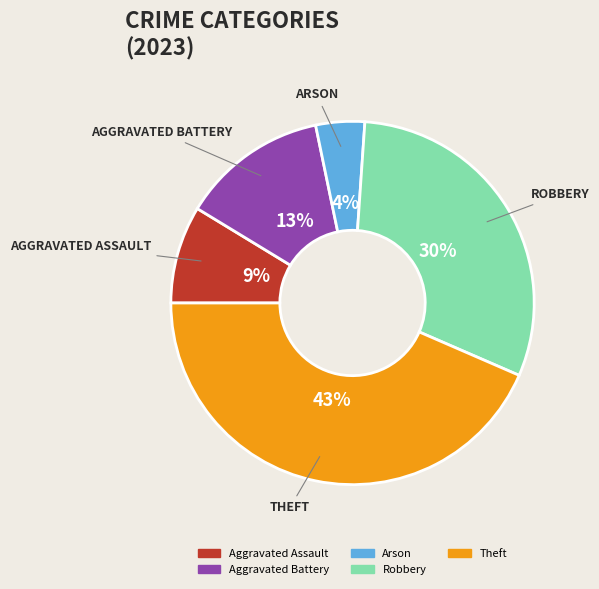

To the nearest percent, what is the average slice percentage?

20%